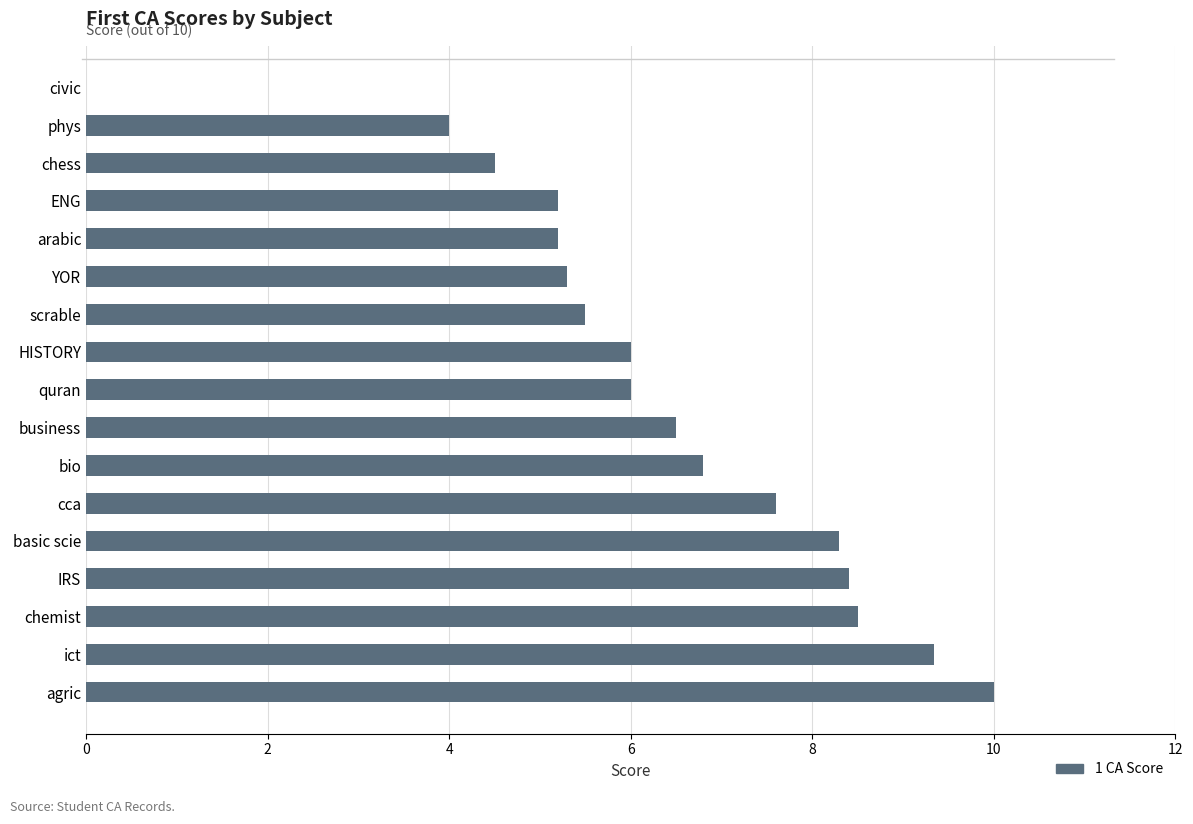

What is the change in value from business to YOR?

-1.2